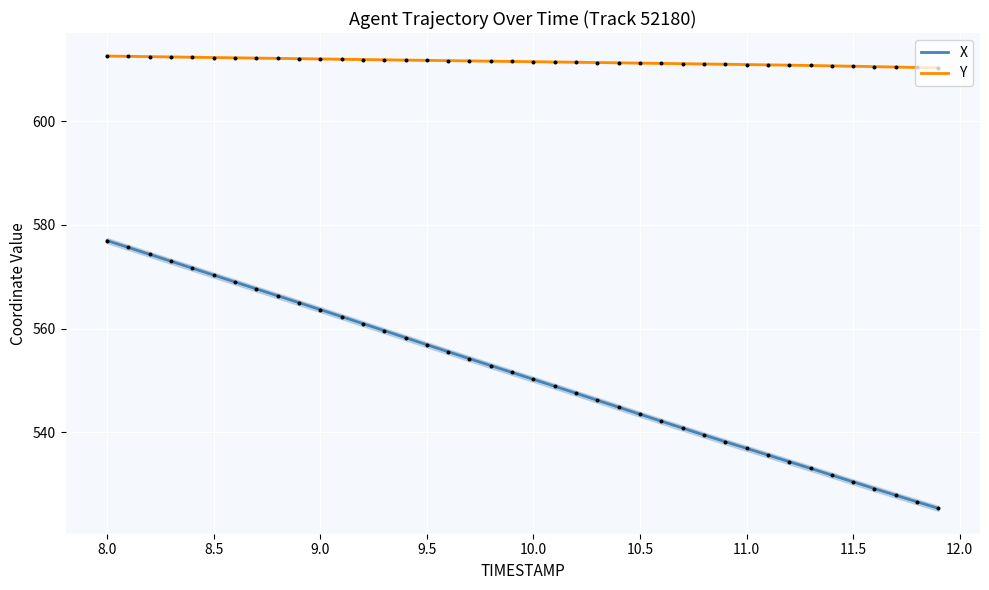

What are all the series names shown in the legend?

X, Y